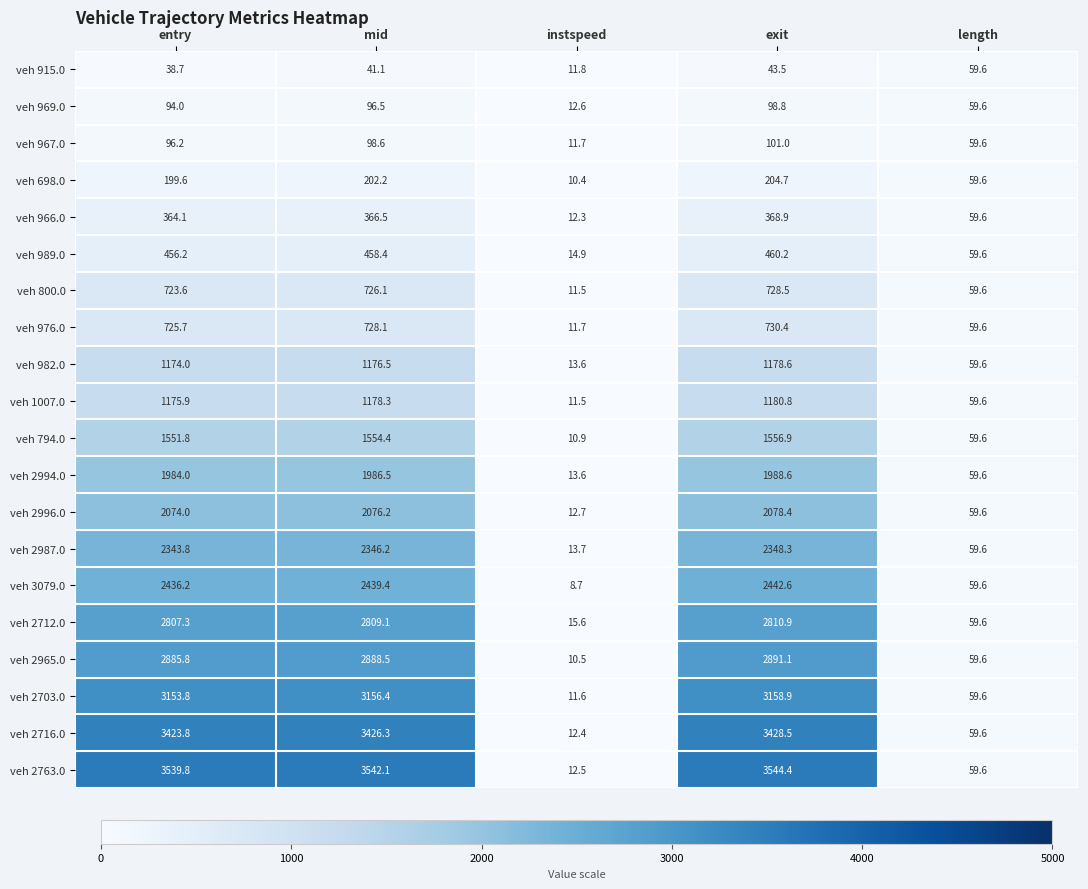

How many data points does each series have?

5